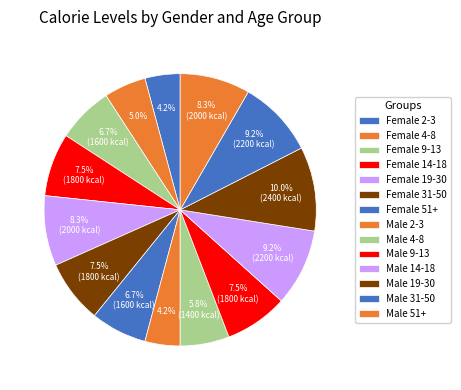

How many slices are in this pie chart?

14